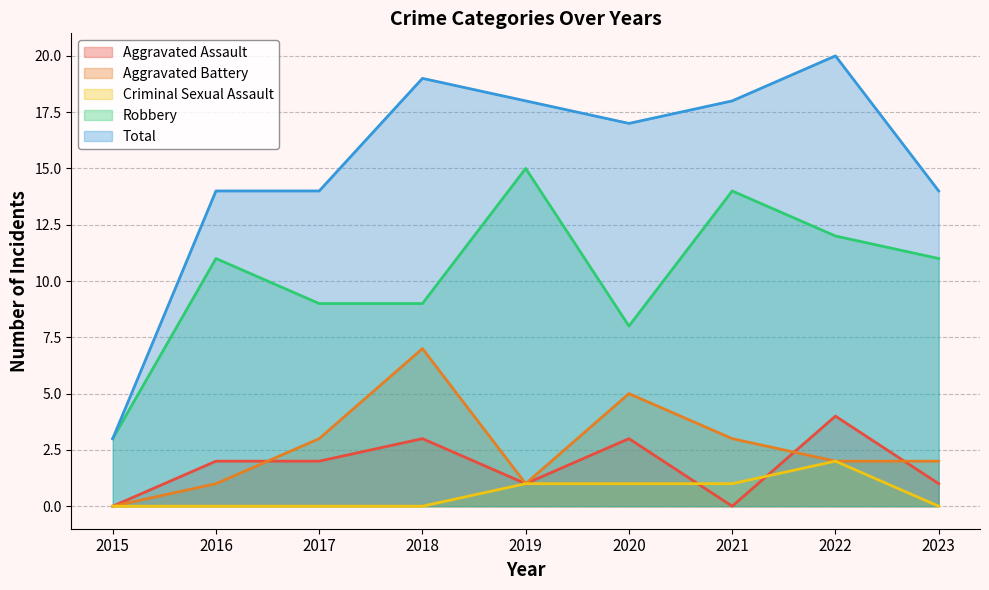

What are all the series names shown in the legend?

Aggravated Assault, Aggravated Battery, Criminal Sexual Assault, Robbery, Total